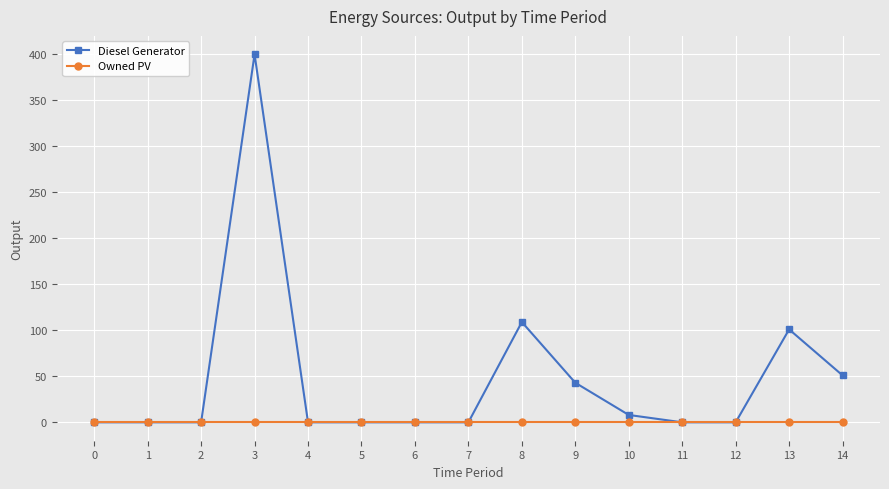

Does the chart display data point markers on the line(s)?

Yes